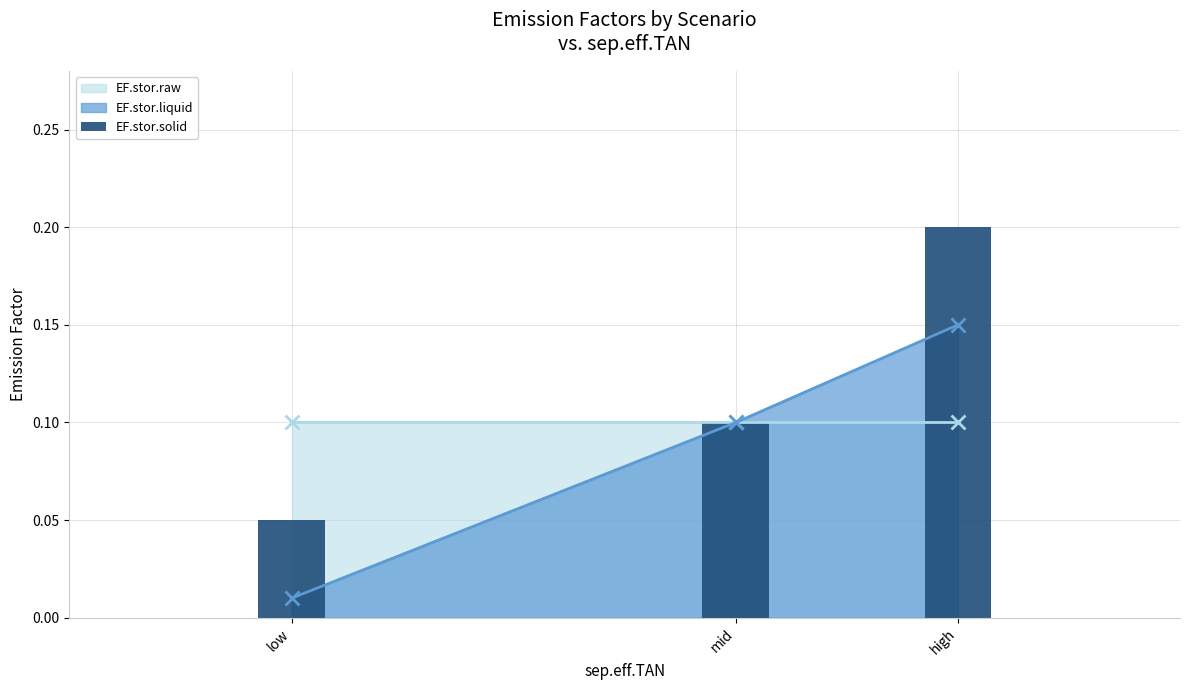

The value at mid is 0.1. True or false?

True